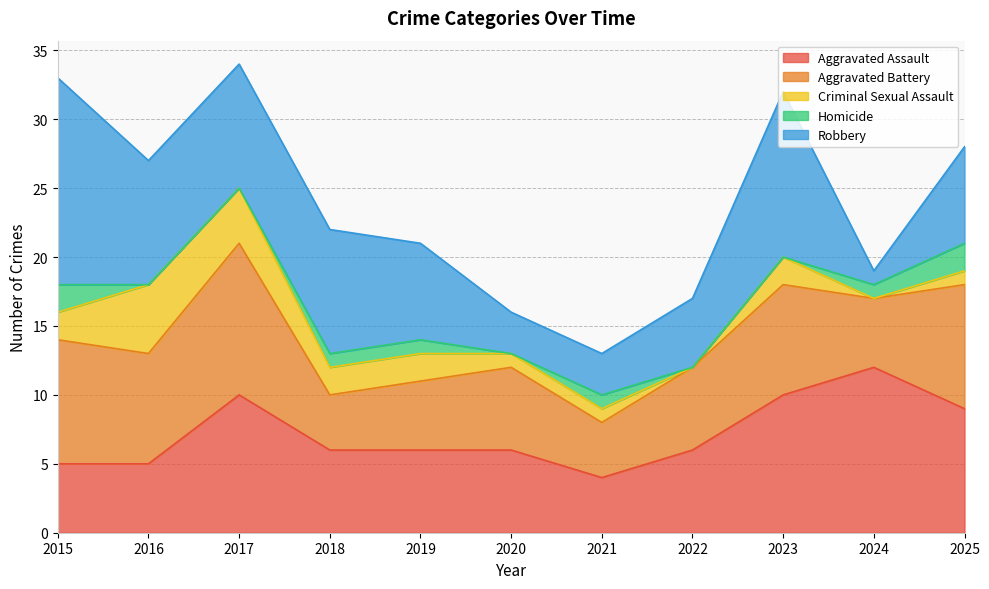

What is the difference between the Robbery values at 2023 and 2015?

3